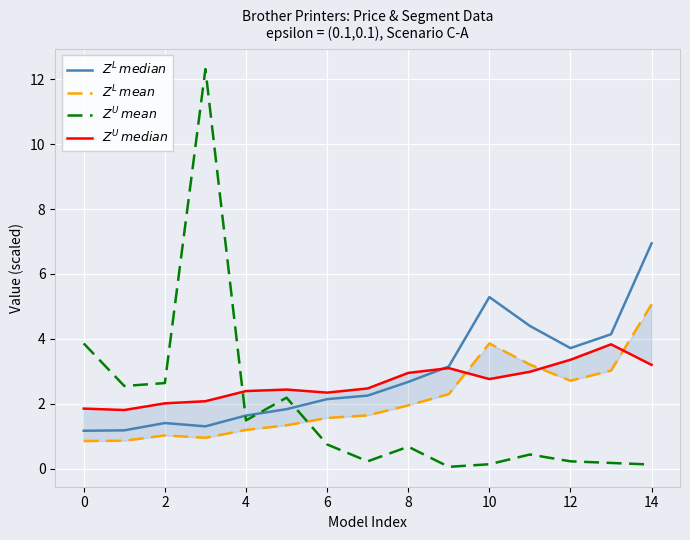

What are all the series names shown in the legend?

$Z^L\,median$, $Z^L\,mean$, $Z^U\,mean$, $Z^U\,median$